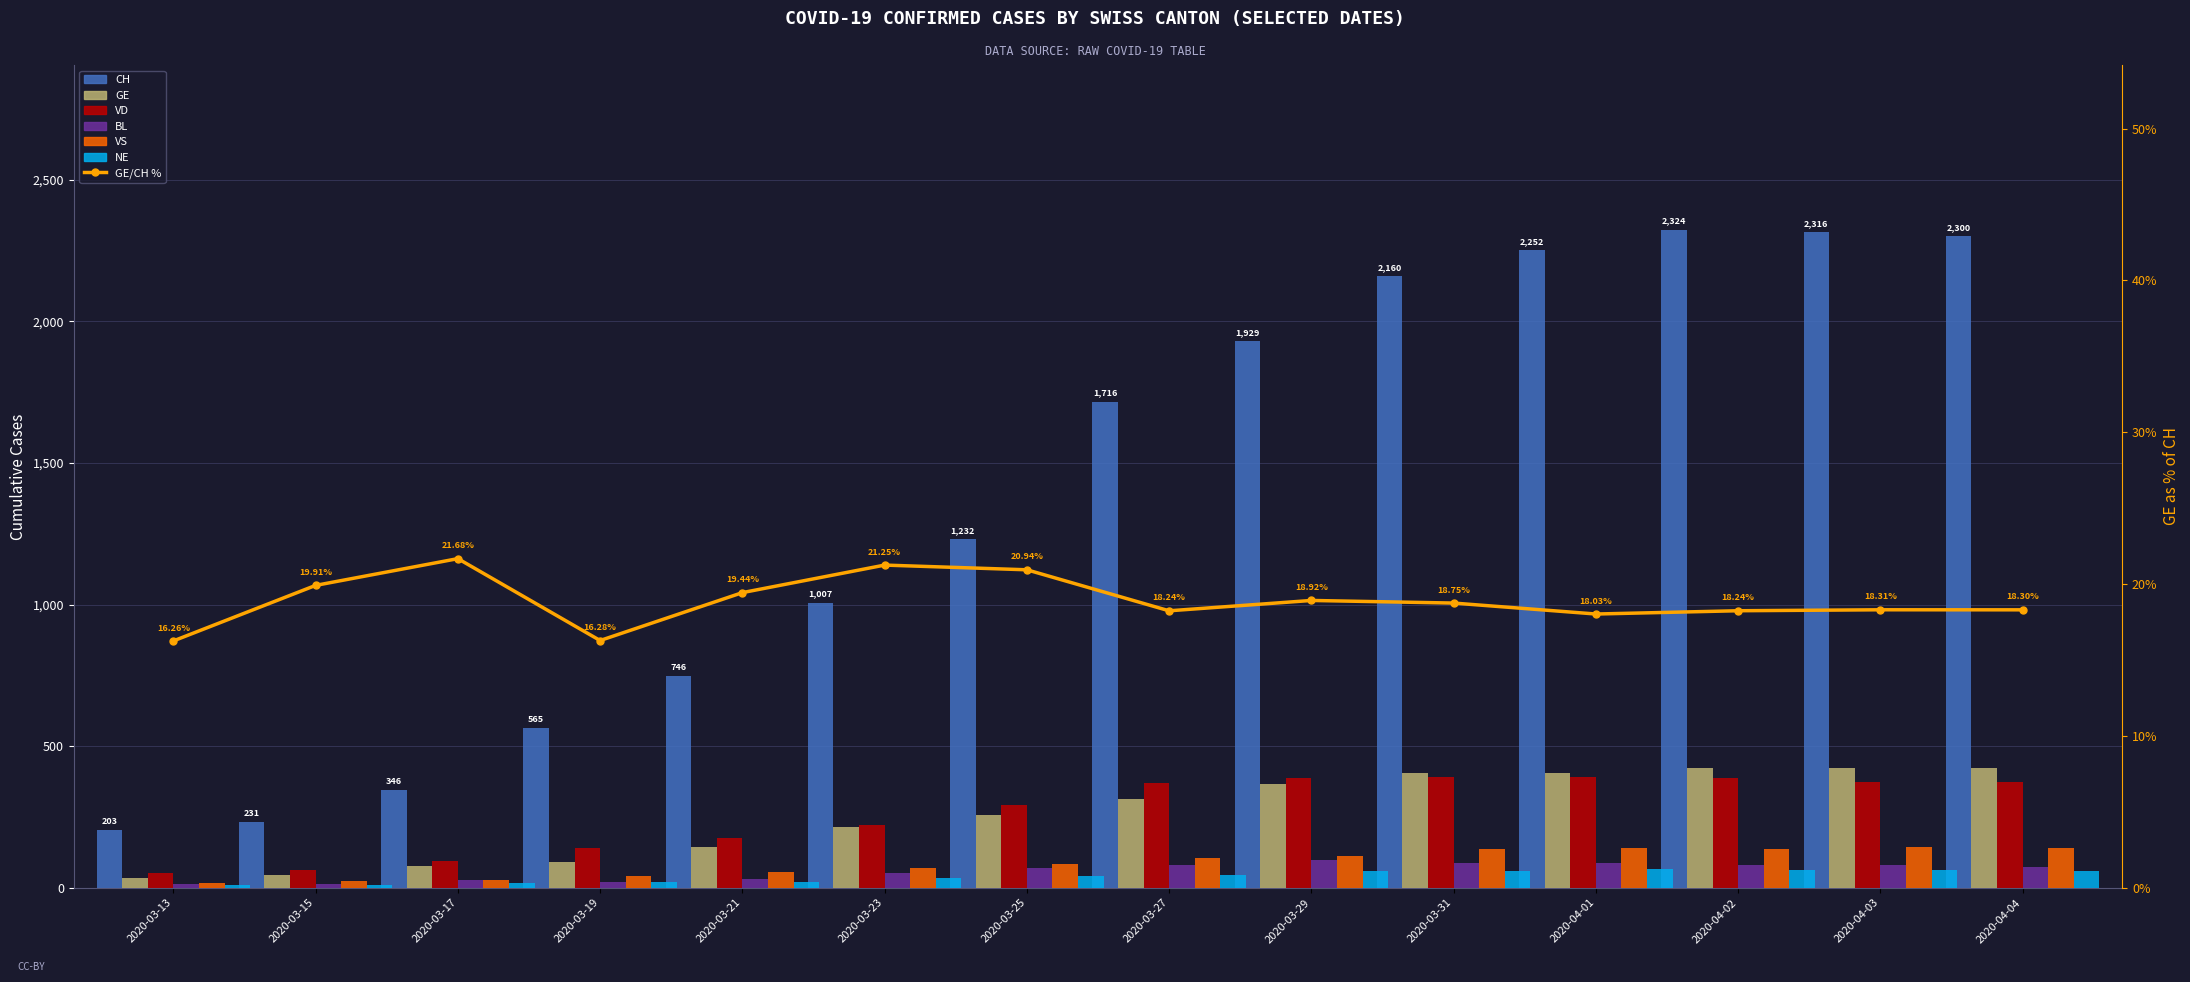

What is the difference between the second highest and second lowest values in the VD series?

328